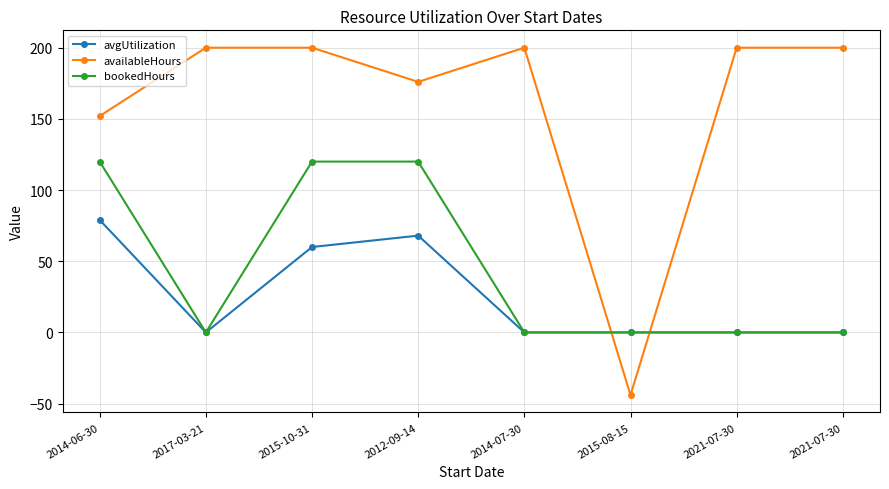

How many lines are shown in the chart?

3